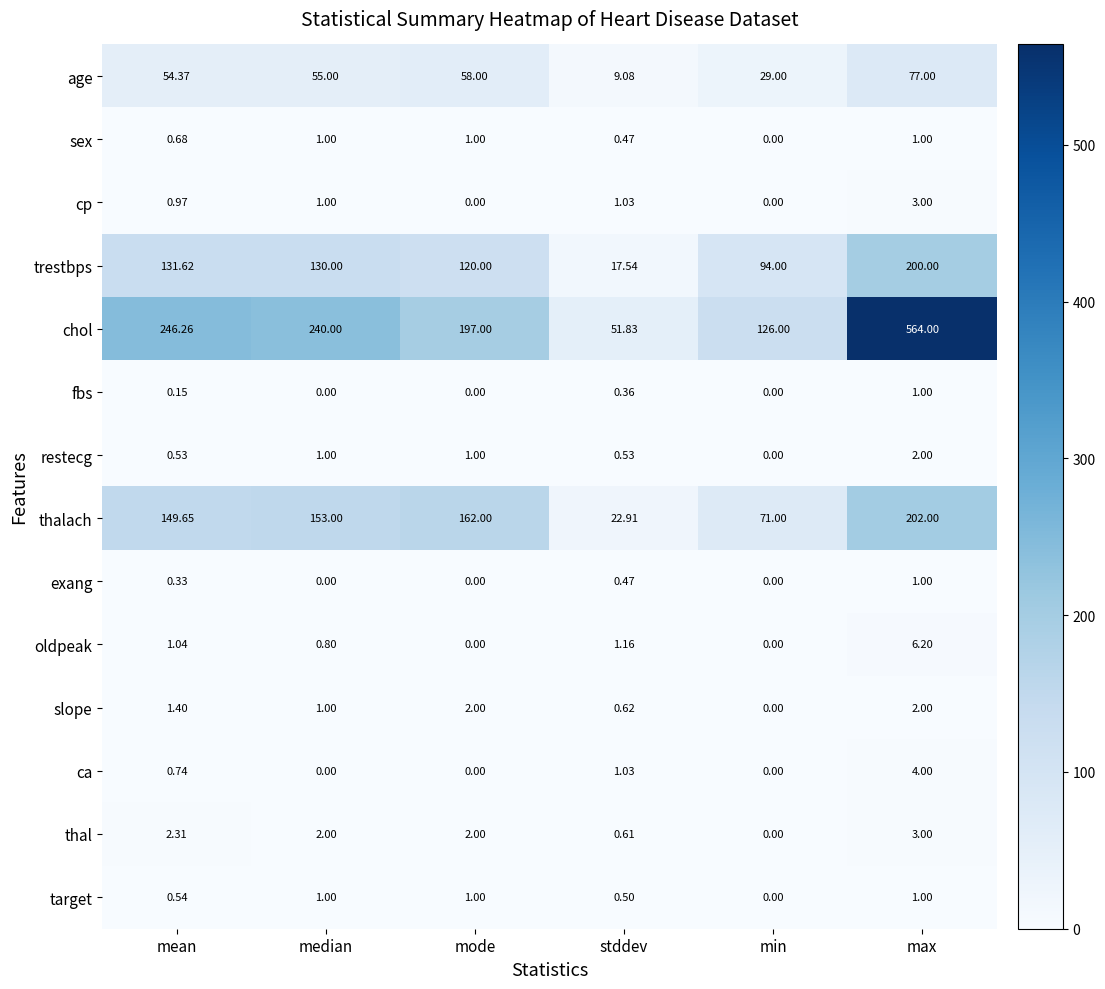

Which series has the largest total across all categories?

chol